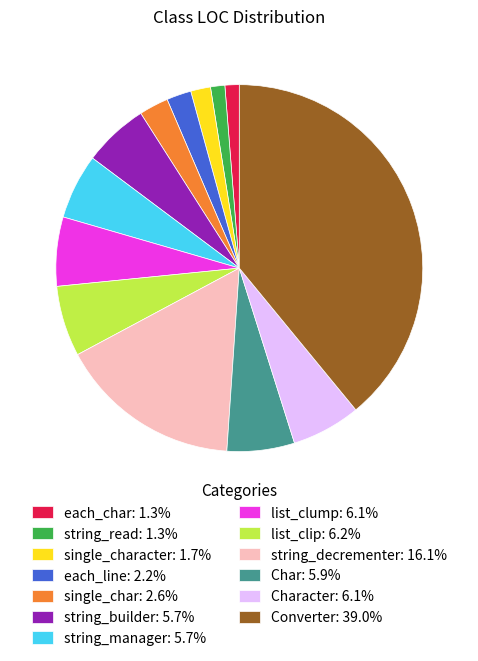

Approximately how many times larger is the value at list_clip: 6.2% compared to each_line: 2.2%?

2.9